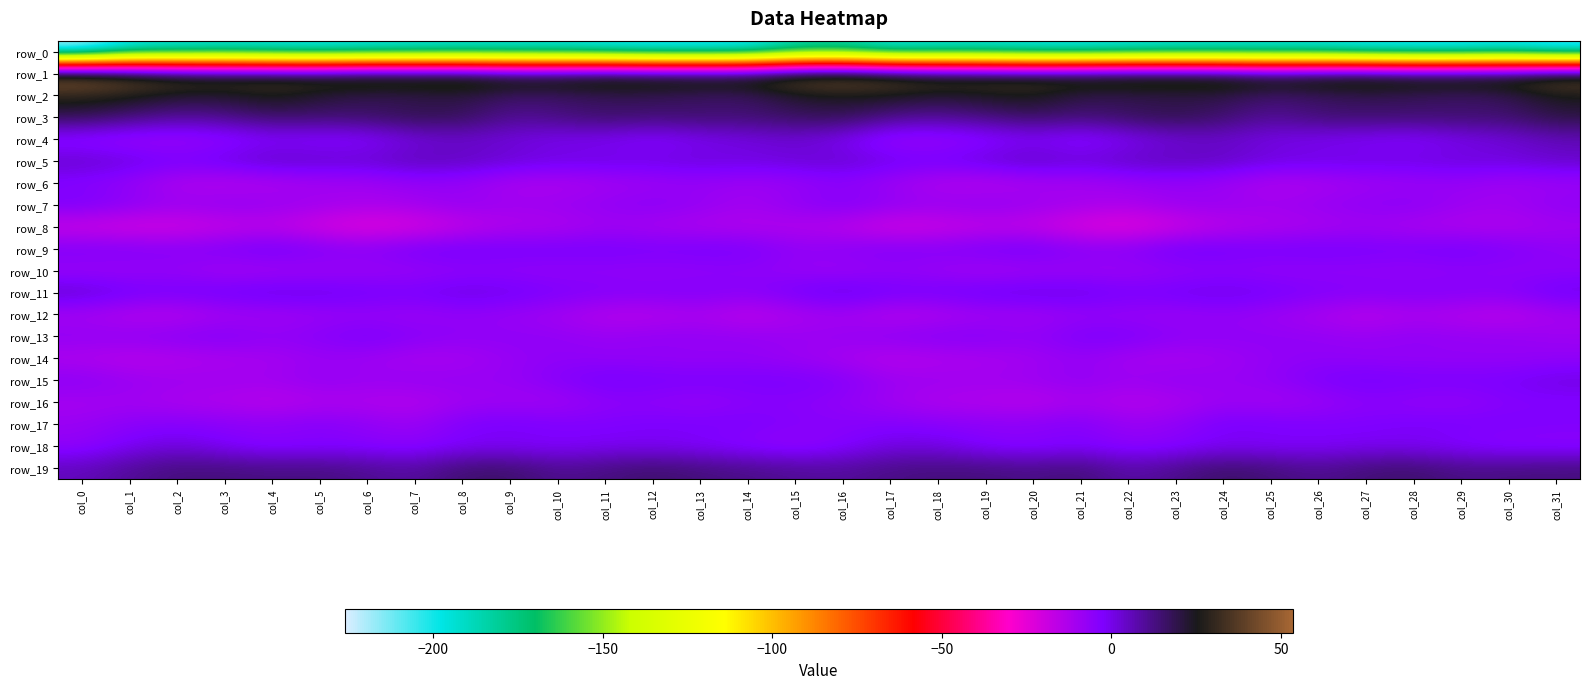

Where is row_18 nearest to the value -3?

col_26